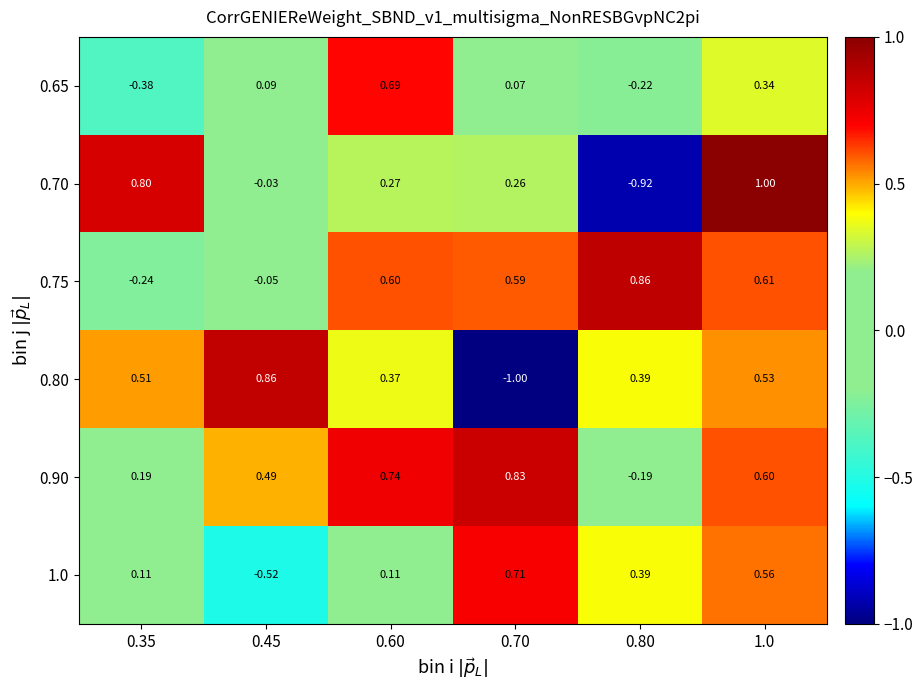

Which series has the largest total across all categories?

0.90